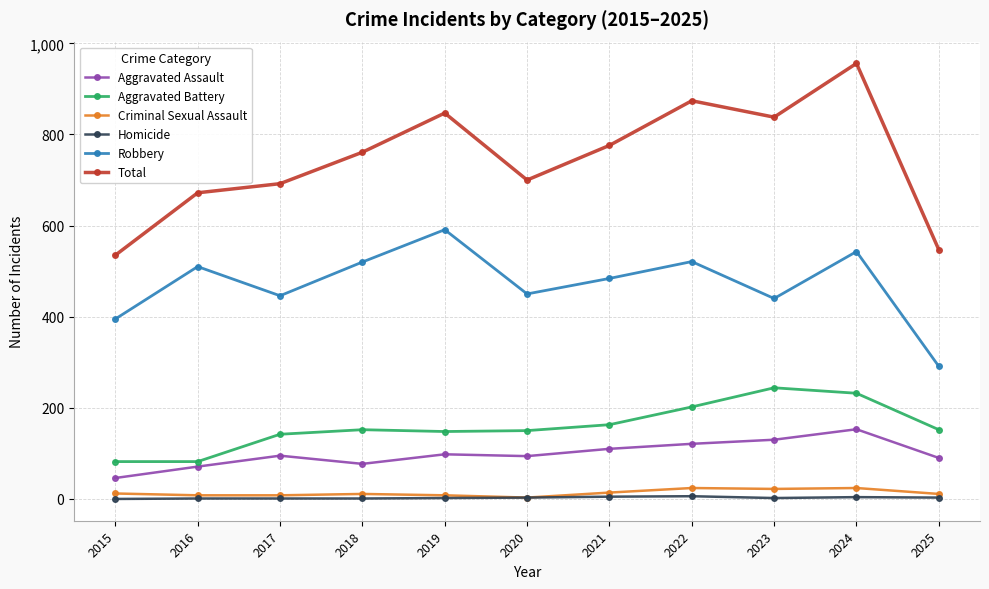

What is the difference between the highest and lowest values at 2015?

535